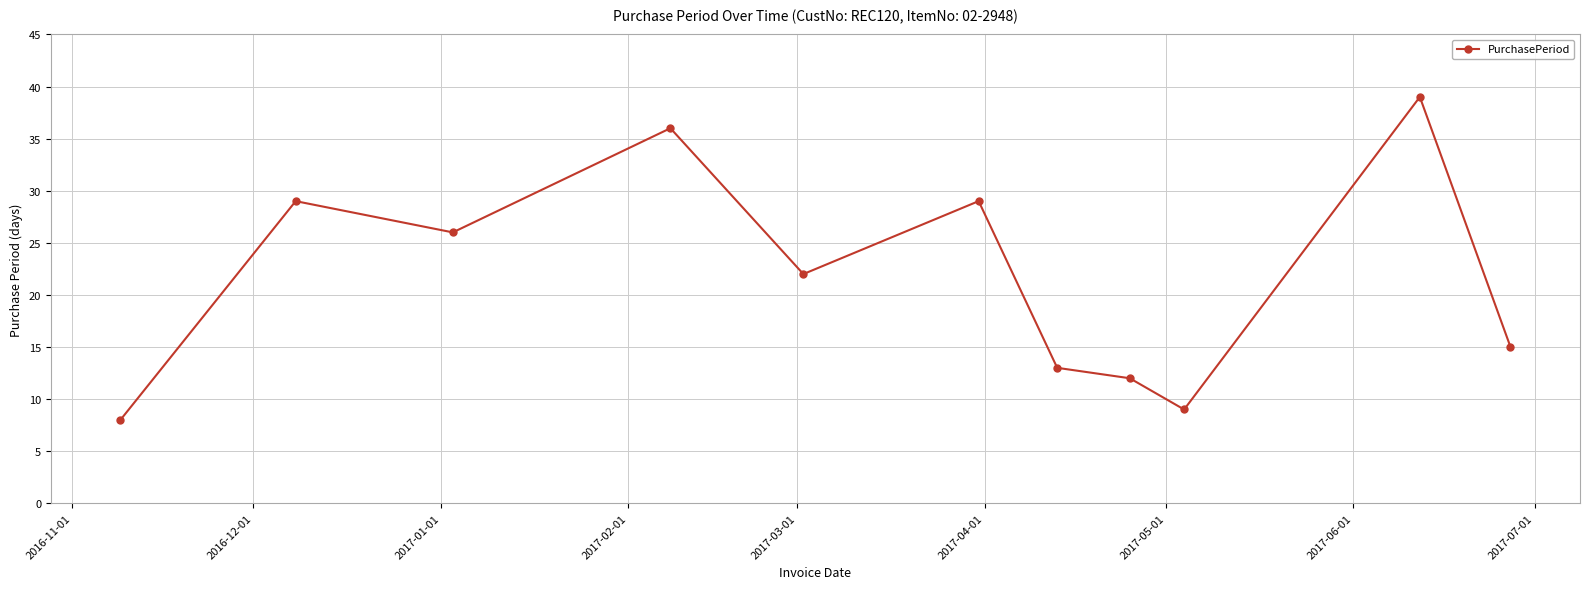

What is the smallest value displayed?

8